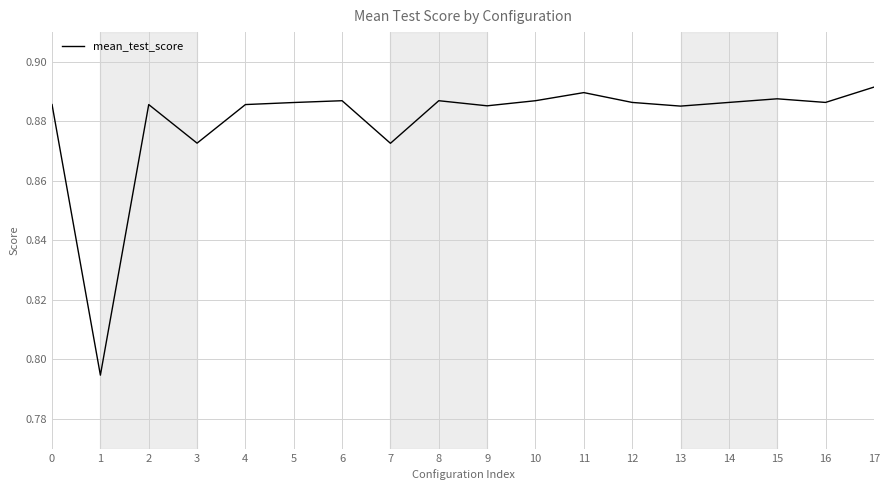

Is it true that the value at 7 is 0.4?

False